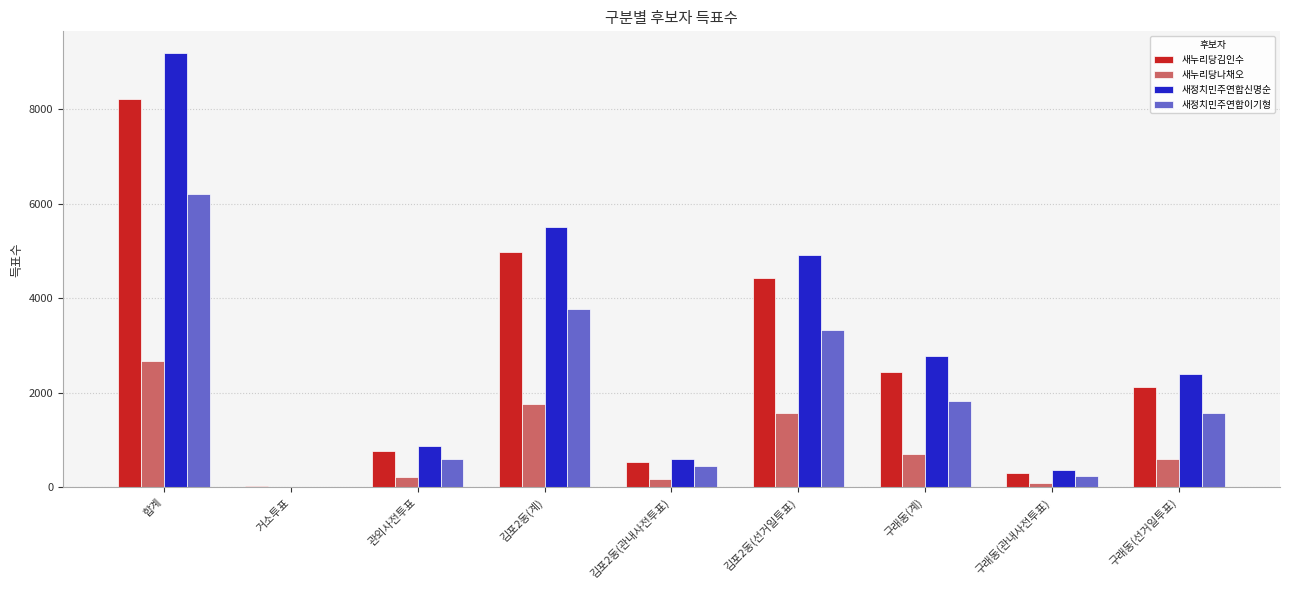

True or false: 새정치민주연합신명순 has a value of 2780 at 구래동(계).

True